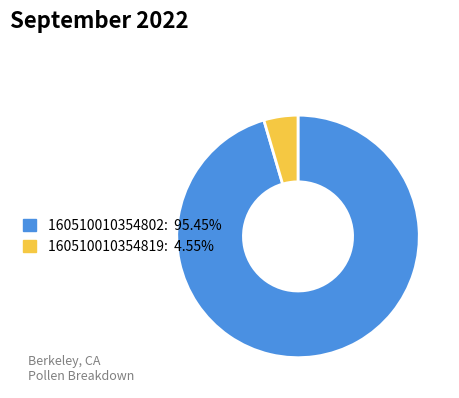

Rank the categories by value from lowest to highest.

160510010354819, 160510010354802